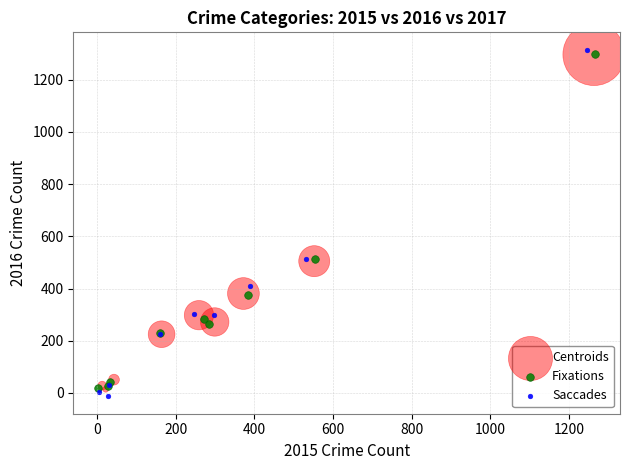

Which series has the widest spread of Y values?

Saccades